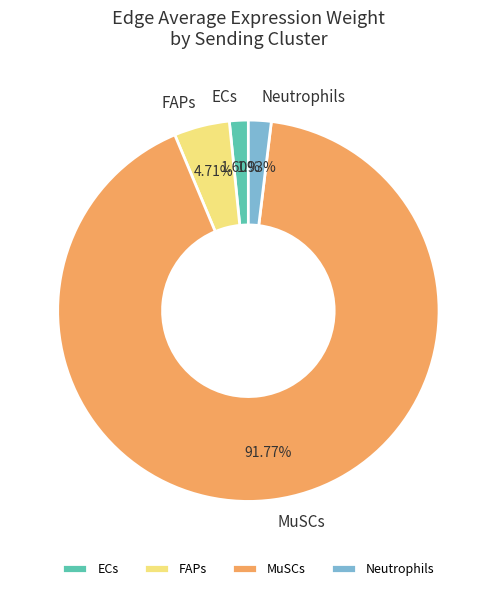

Which category has the biggest portion of the pie?

MuSCs